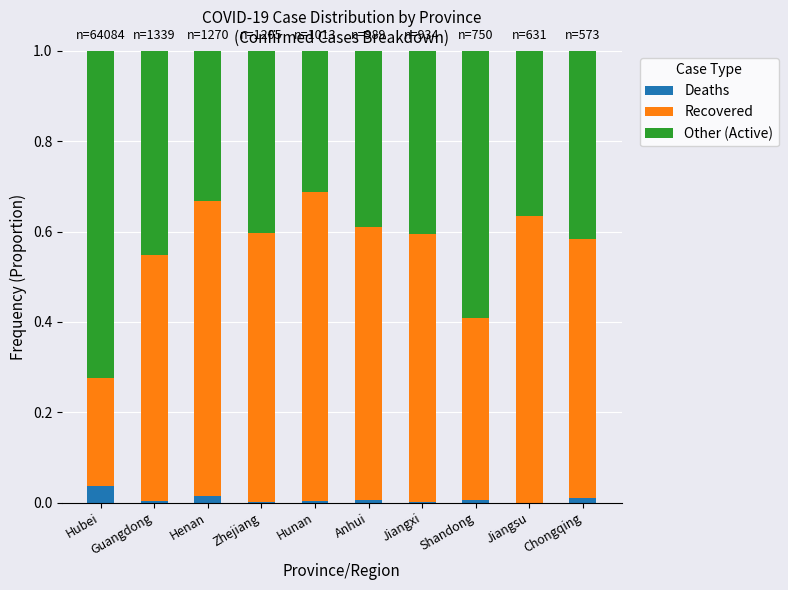

Is it true that Deaths equals 0.0 at Guangdong?

True